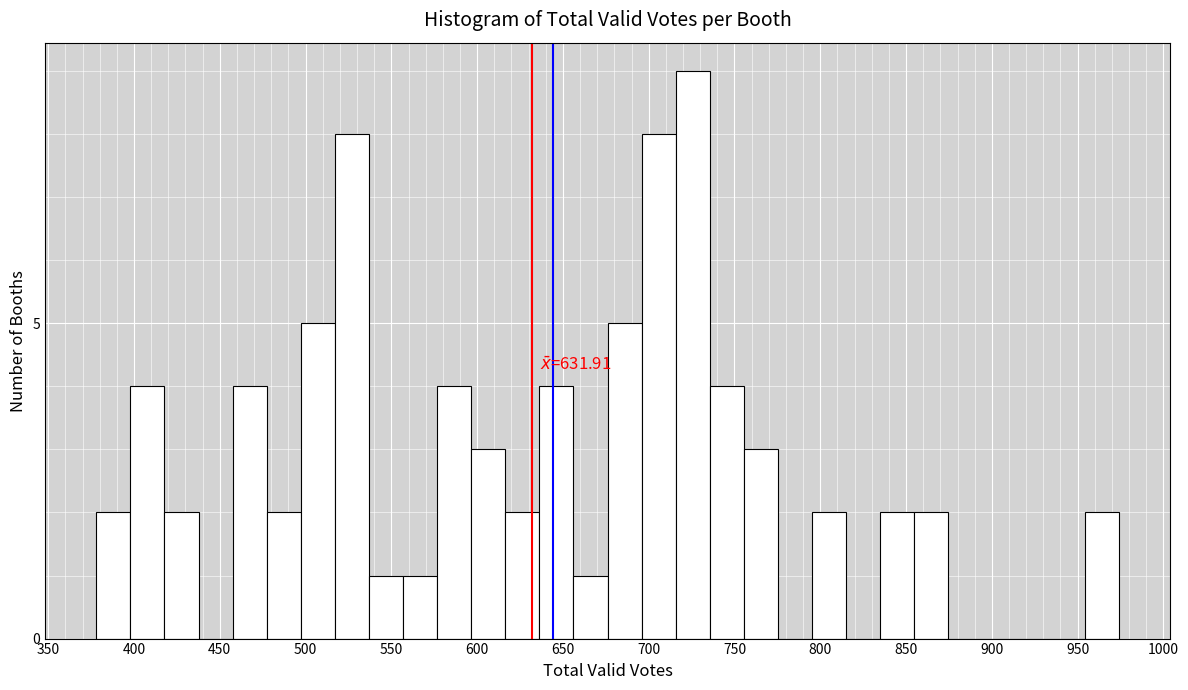

Read against the x-axis, roughly where is the centre of the tallest bar?

725